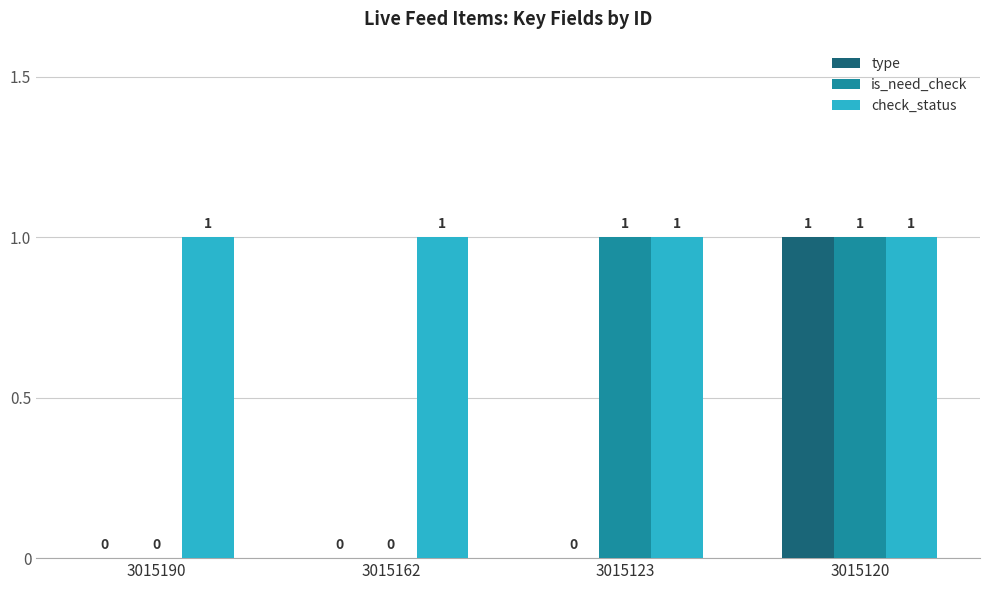

At which category is the sum across all series the highest?

3015120